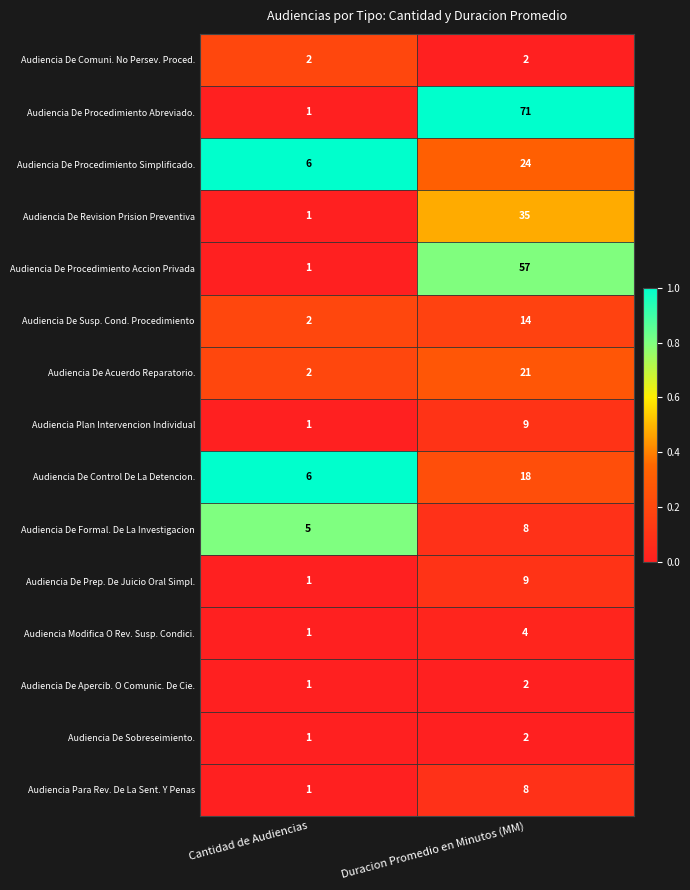

Where is Audiencia De Apercib. O Comunic. De Cie. nearest to the value 1?

Cantidad de Audiencias